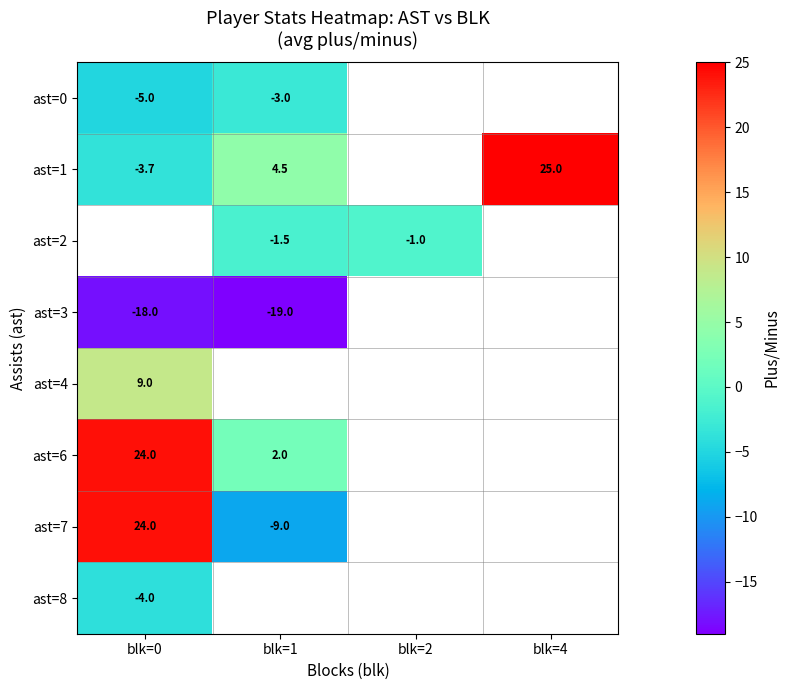

At how many categories does at least one series exceed 17?

2